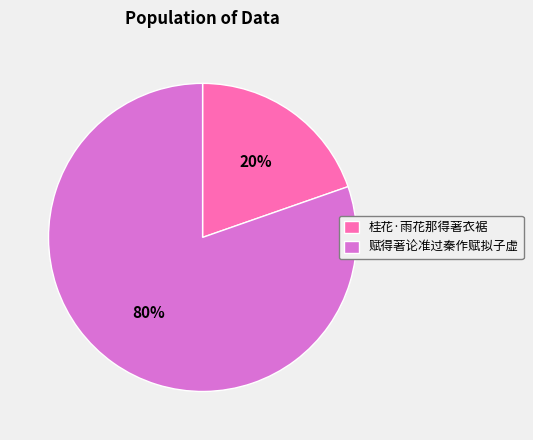

Which category has the smallest portion of the pie?

桂花·雨花那得著衣裾